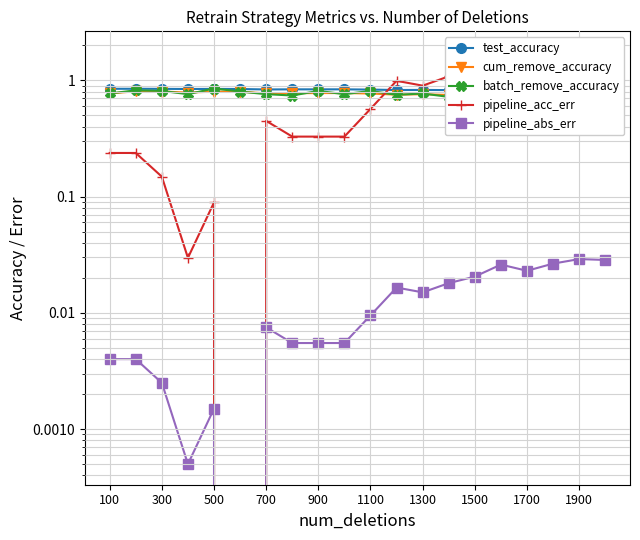

At which category does test_accuracy reach its first local peak?

500